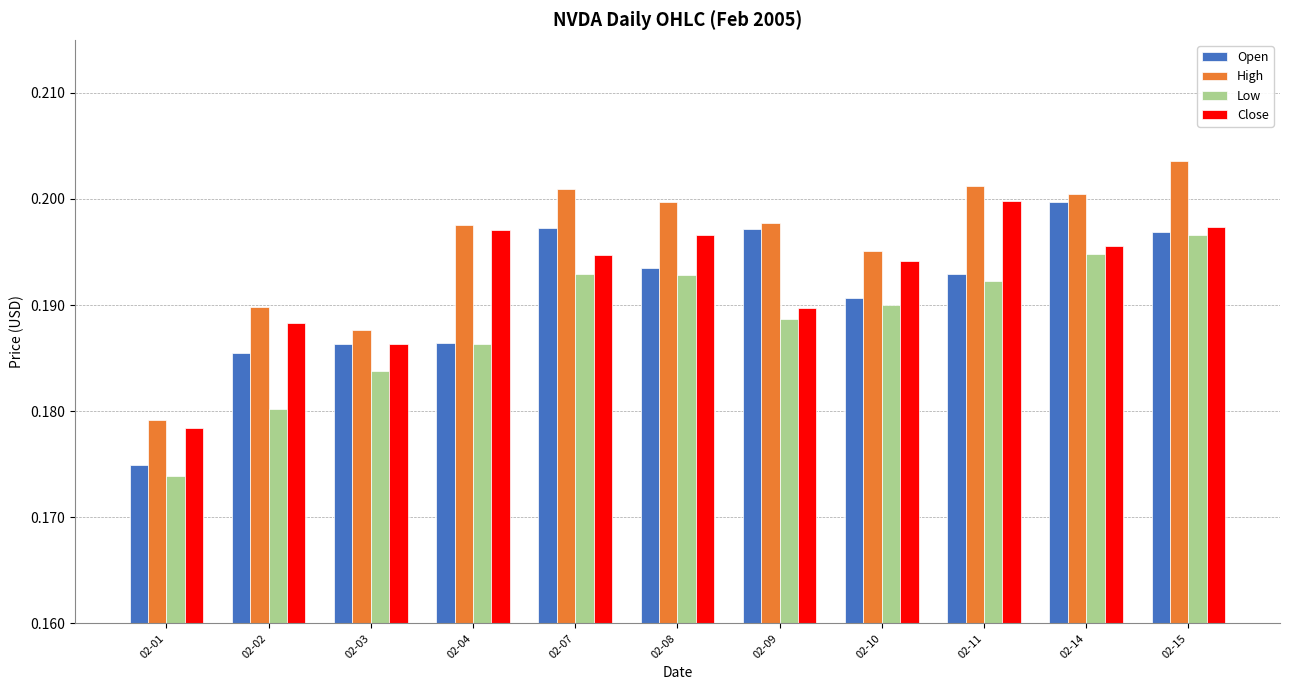

Between 02-01 and 02-08, which series saw the biggest shift?

High